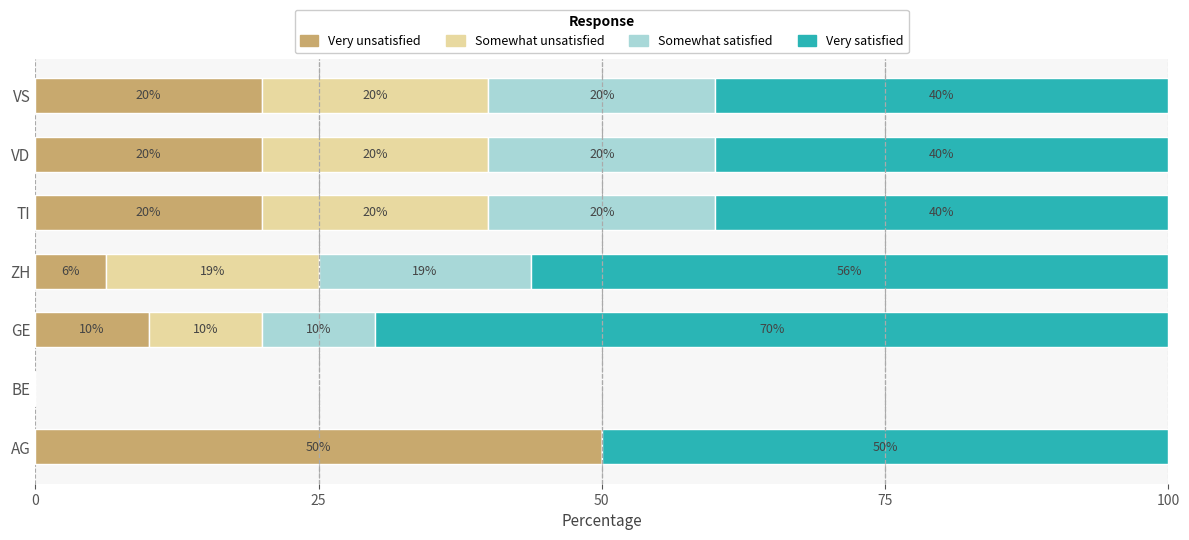

What is the total value across all series at TI?

100.0